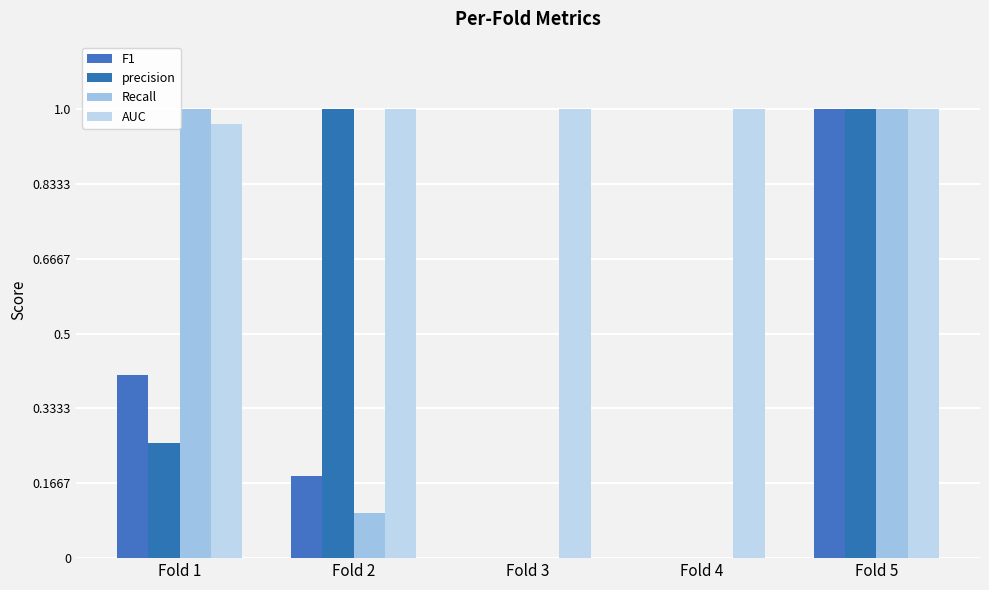

Where is precision nearest to the value 0?

Fold 3